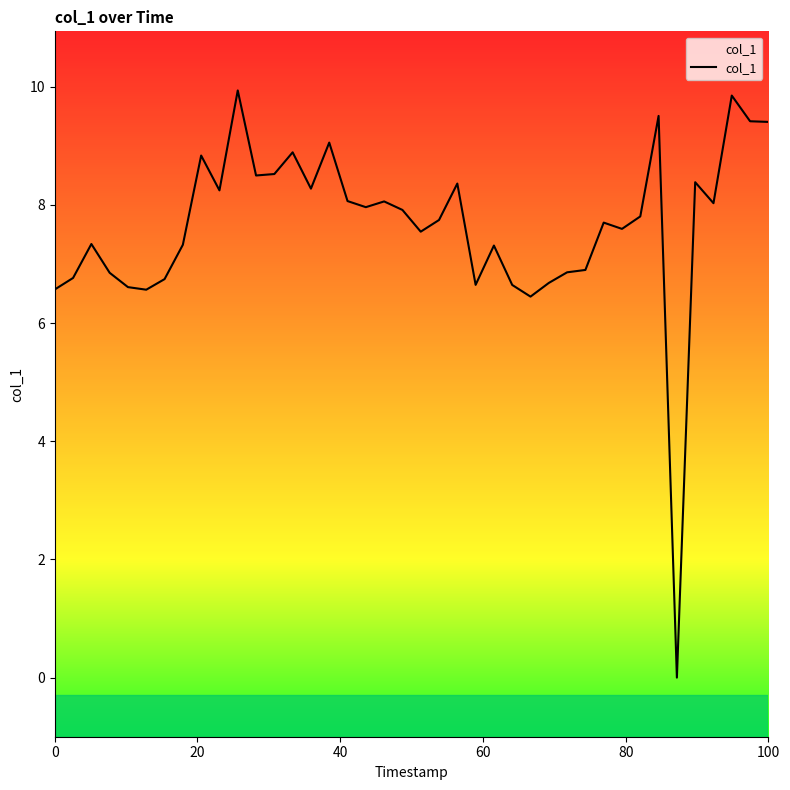

What is the difference between the maximum and minimum values?

9.9